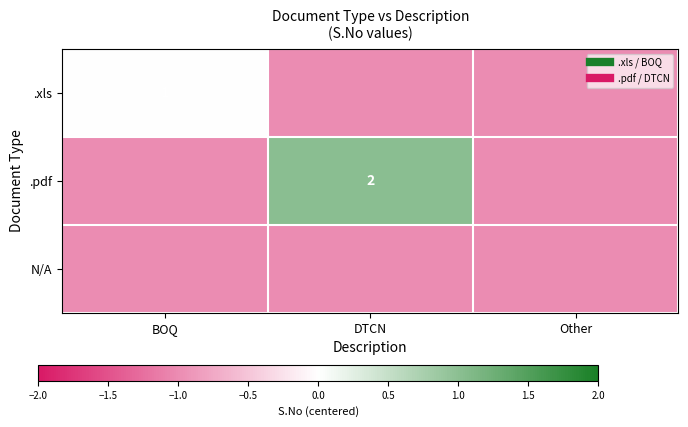

What is the minimum value for .xls?

-1